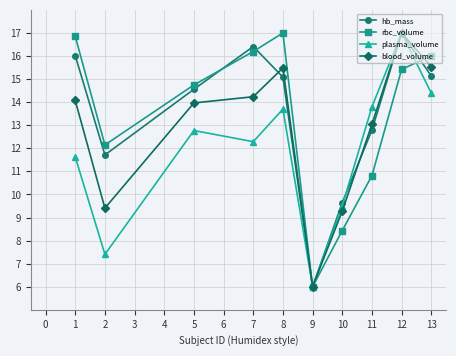

At how many categories does at least one series exceed 7?

9